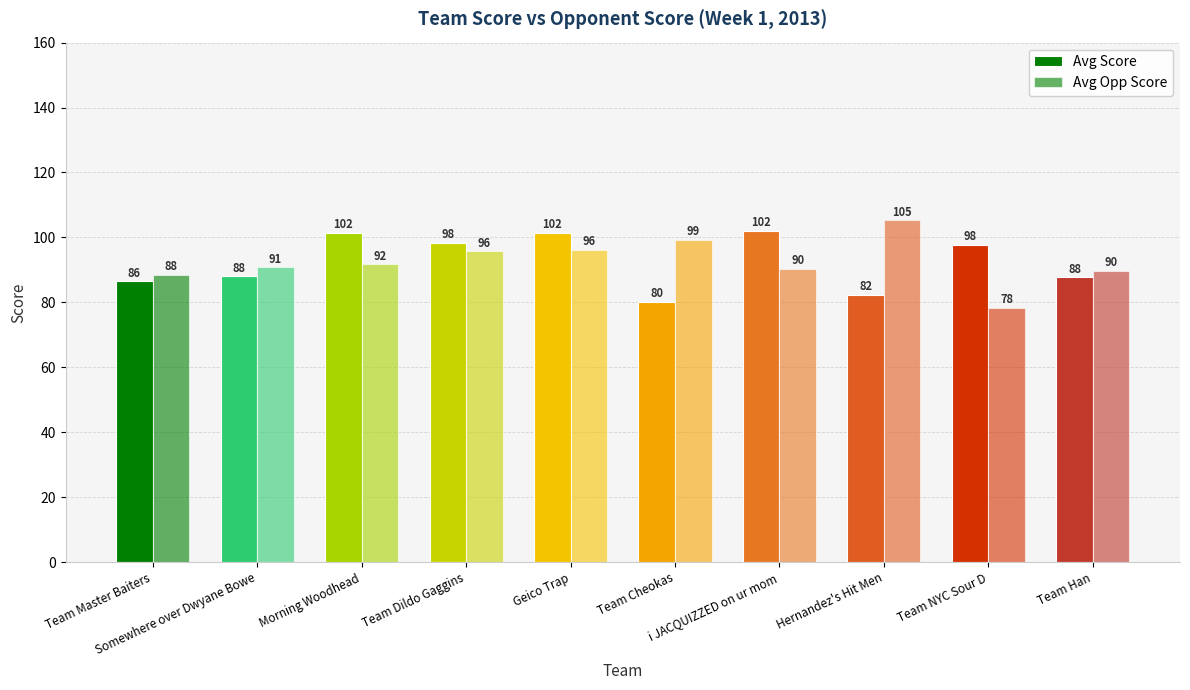

What is the lowest value of the Avg Opp Score series?

78.2